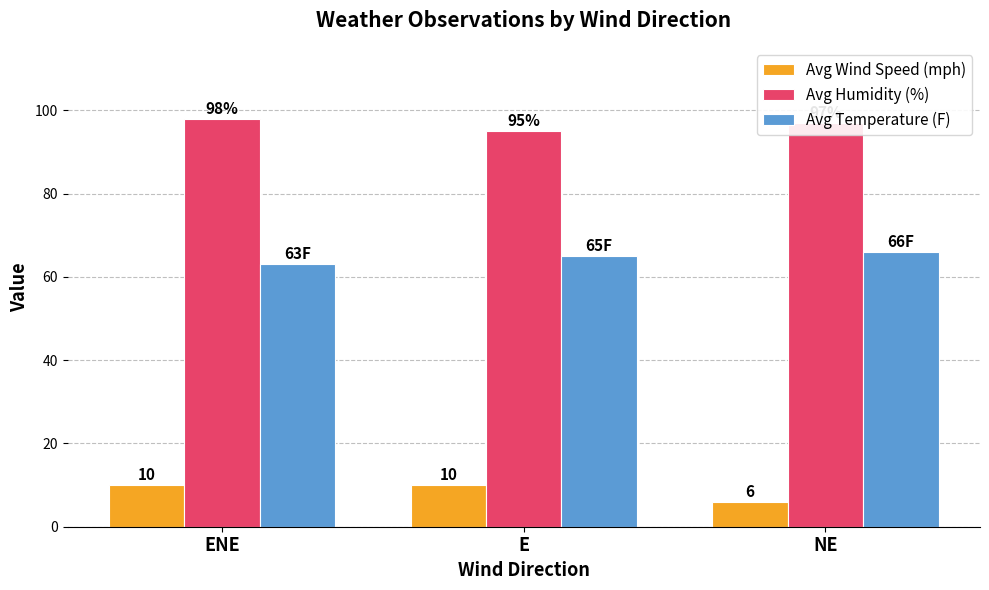

What position from the left is NE?

3